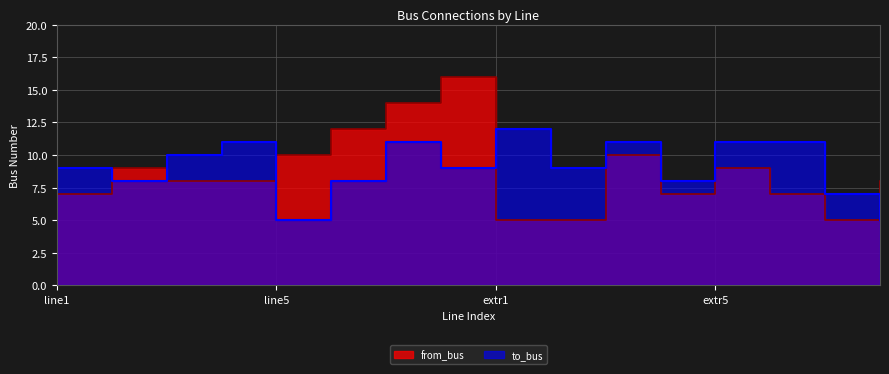

List the series in order of their peak value, lowest first.

to_bus, from_bus